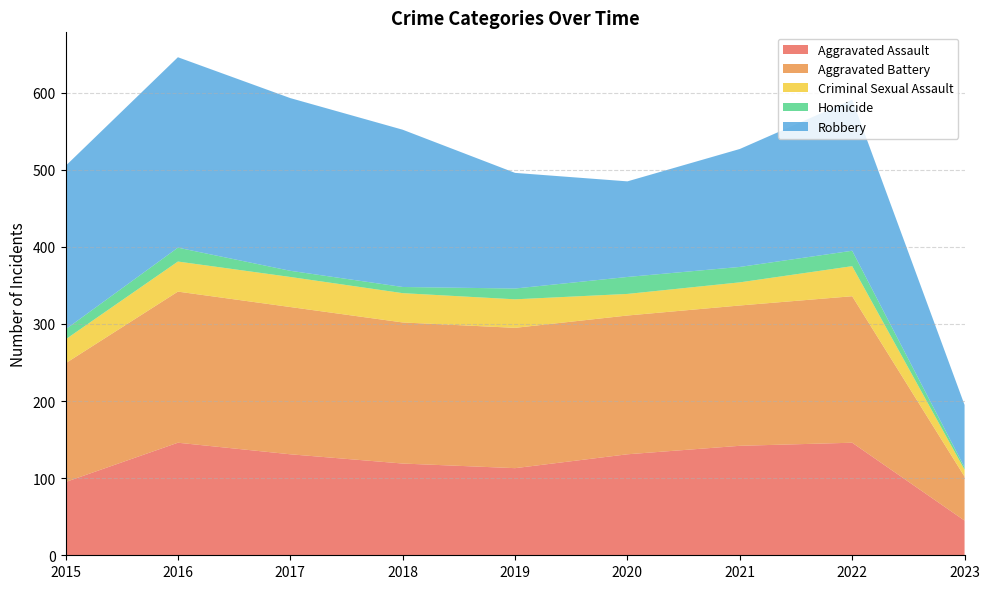

Reading left to right, what are all the values shown in this chart?

Aggravated Assault: 95	146	131	119	113	131	142	146	45
Aggravated Battery: 154	196	191	183	182	180	182	190	57
Criminal Sexual Assault: 31	39	39	38	37	28	30	39	9
Homicide: 13	18	8	8	14	22	20	20	3
Robbery: 212	247	224	204	150	124	153	196	81